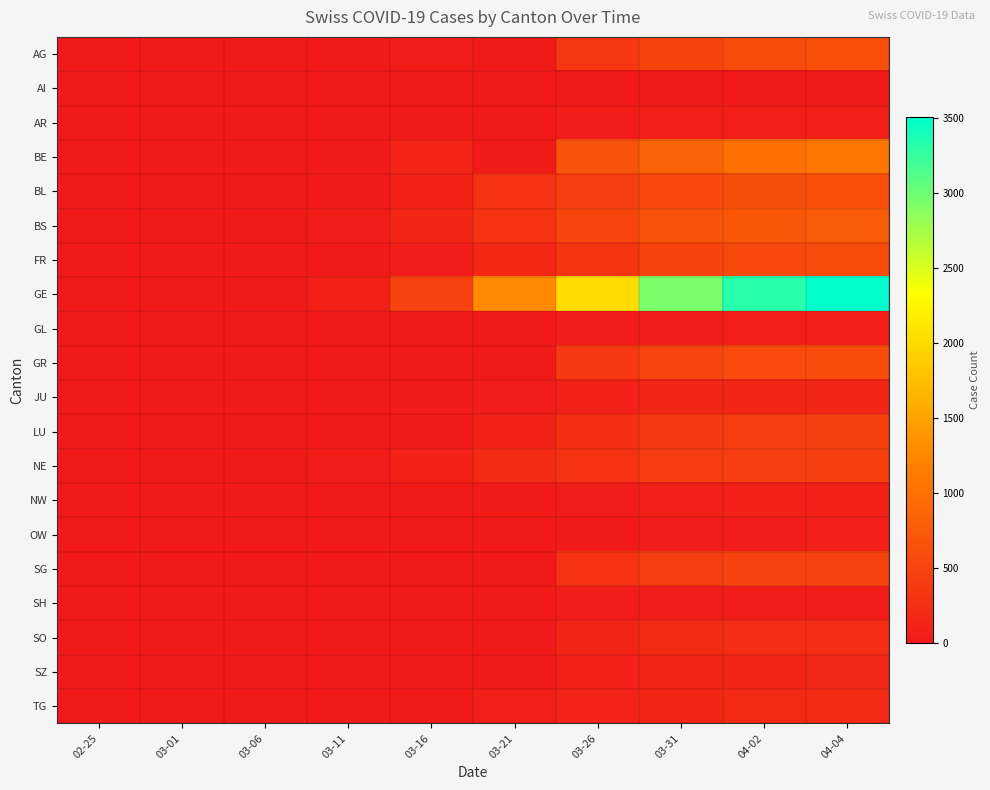

Reading left to right, list all the values displayed in this chart.

AG: 02-25=0	03-01=0	03-06=12	03-11=18	03-16=52	03-21=0	03-26=349	03-31=499	04-02=592	04-04=626
AI: 02-25=0	03-01=0	03-06=0	03-11=0	03-16=4	03-21=0	03-26=11	03-31=14	04-02=20	04-04=20
AR: 02-25=0	03-01=0	03-06=0	03-11=0	03-16=0	03-21=0	03-26=42	03-31=58	04-02=64	04-04=65
BE: 02-25=0	03-01=2	03-06=0	03-11=0	03-16=123	03-21=0	03-26=660	03-31=856	04-02=1003	04-04=1073
BL: 02-25=0	03-01=2	03-06=6	03-11=26	03-16=76	03-21=282	03-26=422	03-31=561	04-02=610	04-04=625
BS: 02-25=0	03-01=1	03-06=15	03-11=49	03-16=144	03-21=299	03-26=505	03-31=657	04-02=718	04-04=758
FR: 02-25=0	03-01=1	03-06=0	03-11=16	03-16=45	03-21=167	03-26=309	03-31=491	04-02=550	04-04=588
GE: 02-25=0	03-01=7	03-06=18	03-11=88	03-16=482	03-21=1261	03-26=2007	03-31=2944	04-02=3314	04-04=3504
GL: 02-25=0	03-01=0	03-06=0	03-11=0	03-16=0	03-21=0	03-26=43	03-31=53	04-02=58	04-04=59
GR: 02-25=0	03-01=0	03-06=0	03-11=0	03-16=0	03-21=0	03-26=373	03-31=513	04-02=569	04-04=598
JU: 02-25=0	03-01=1	03-06=4	03-11=7	03-16=25	03-21=54	03-26=100	03-31=140	04-02=149	04-04=149
LU: 02-25=0	03-01=0	03-06=0	03-11=0	03-16=0	03-21=109	03-26=253	03-31=375	04-02=422	04-04=449
NE: 02-25=0	03-01=1	03-06=13	03-11=37	03-16=93	03-21=200	03-26=299	03-31=402	04-02=430	04-04=444
NW: 02-25=0	03-01=0	03-06=0	03-11=4	03-16=0	03-21=33	03-26=48	03-31=70	04-02=76	04-04=79
OW: 02-25=0	03-01=0	03-06=0	03-11=0	03-16=0	03-21=0	03-26=30	03-31=46	04-02=51	04-04=56
SG: 02-25=0	03-01=0	03-06=2	03-11=0	03-16=0	03-21=0	03-26=306	03-31=414	04-02=480	04-04=480
SH: 02-25=0	03-01=0	03-06=0	03-11=0	03-16=0	03-21=0	03-26=35	03-31=42	04-02=47	04-04=47
SO: 02-25=0	03-01=0	03-06=1	03-11=0	03-16=0	03-21=0	03-26=141	03-31=196	04-02=227	04-04=237
SZ: 02-25=0	03-01=0	03-06=6	03-11=0	03-16=0	03-21=0	03-26=99	03-31=141	04-02=155	04-04=164
TG: 02-25=0	03-01=0	03-06=0	03-11=0	03-16=17	03-21=56	03-26=110	03-31=154	04-02=179	04-04=198